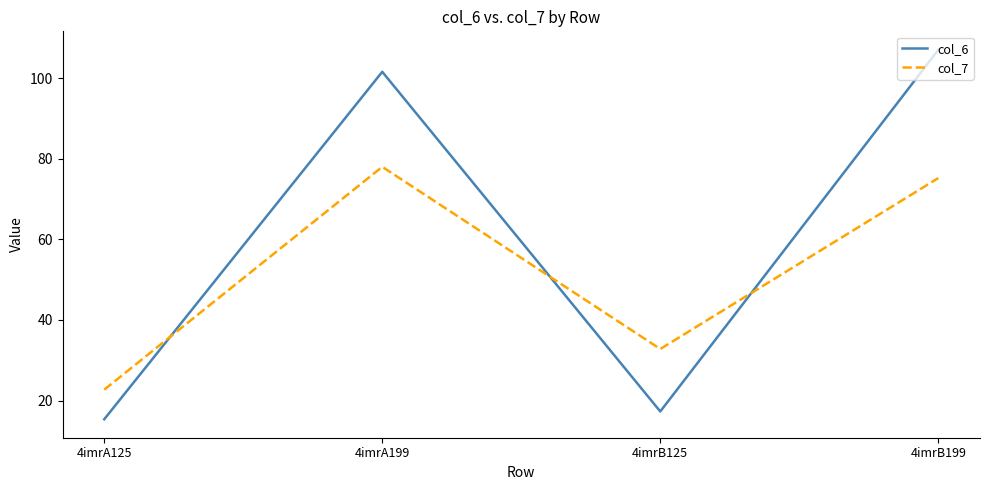

What is the total value across all series at 4imrB125?

50.1